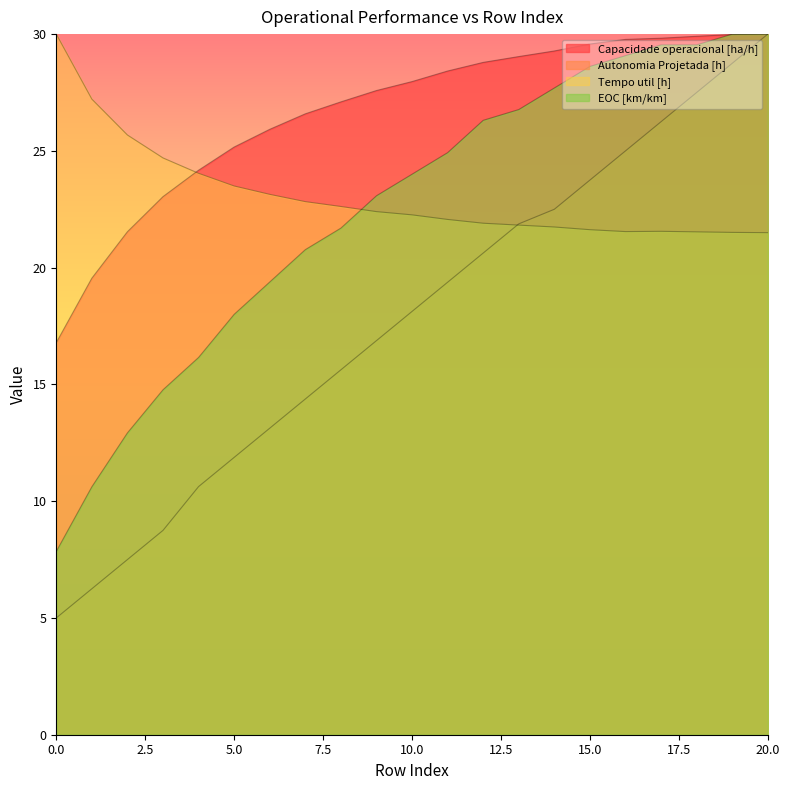

What are all the series names shown in the legend?

Capacidade operacional [ha/h], Autonomia Projetada [h], Tempo util [h], EOC [km/km]